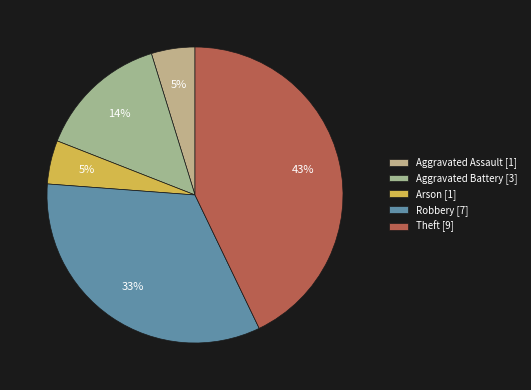

To the nearest percent, what is the difference between the largest and smallest slice percentages?

38%